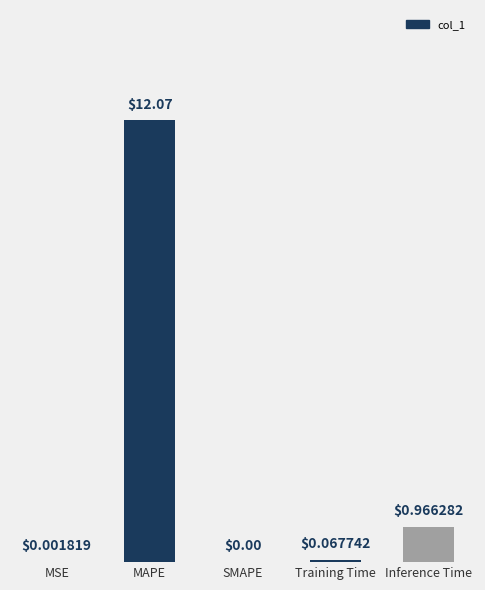

Between Training Time and Inference Time, which is larger?

Inference Time